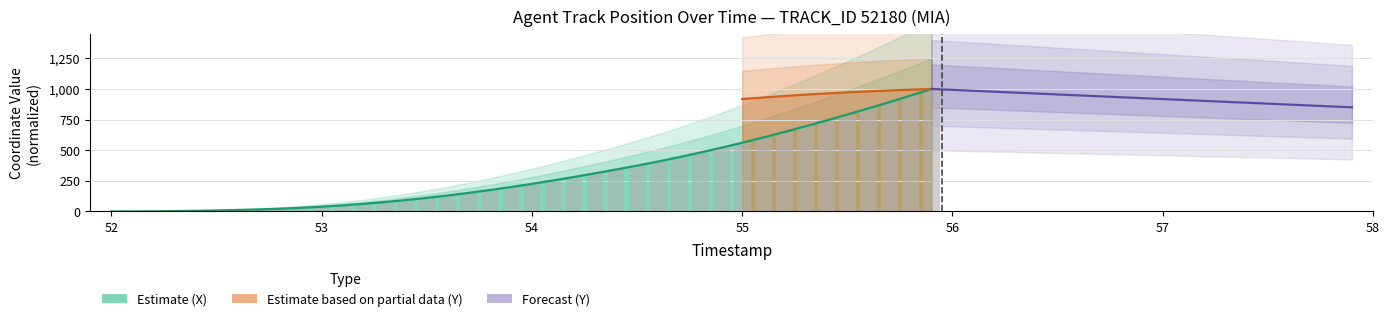

True or false: the data shows 8.0 at 55.

False